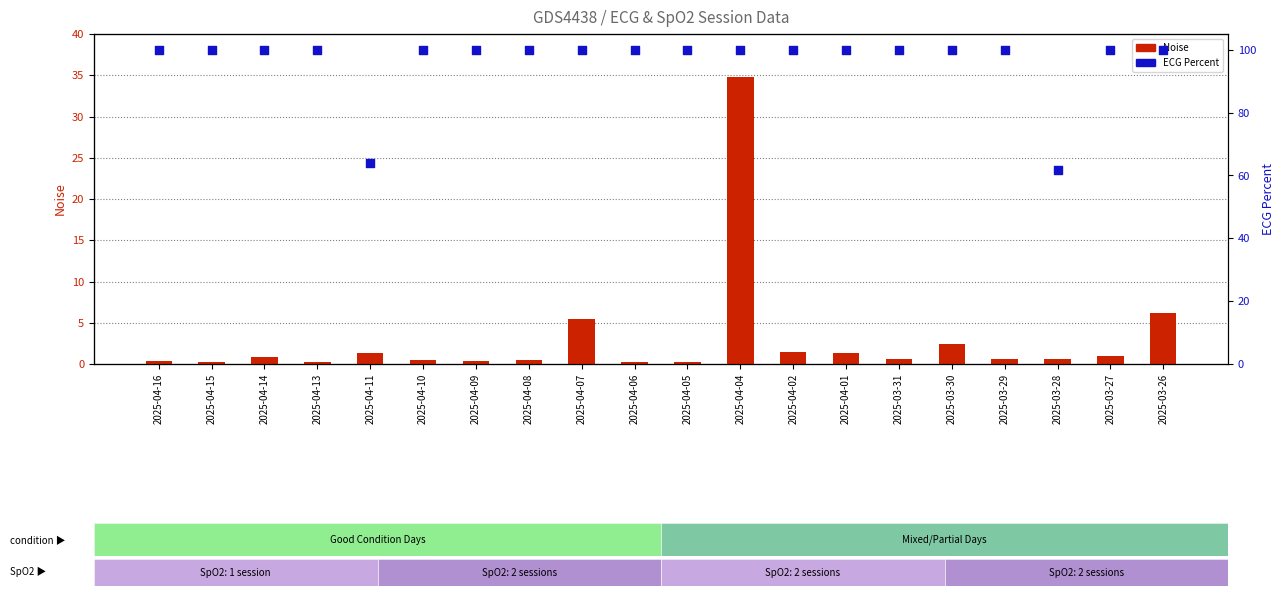

At which category is the sum across all series the highest?

2025-04-04